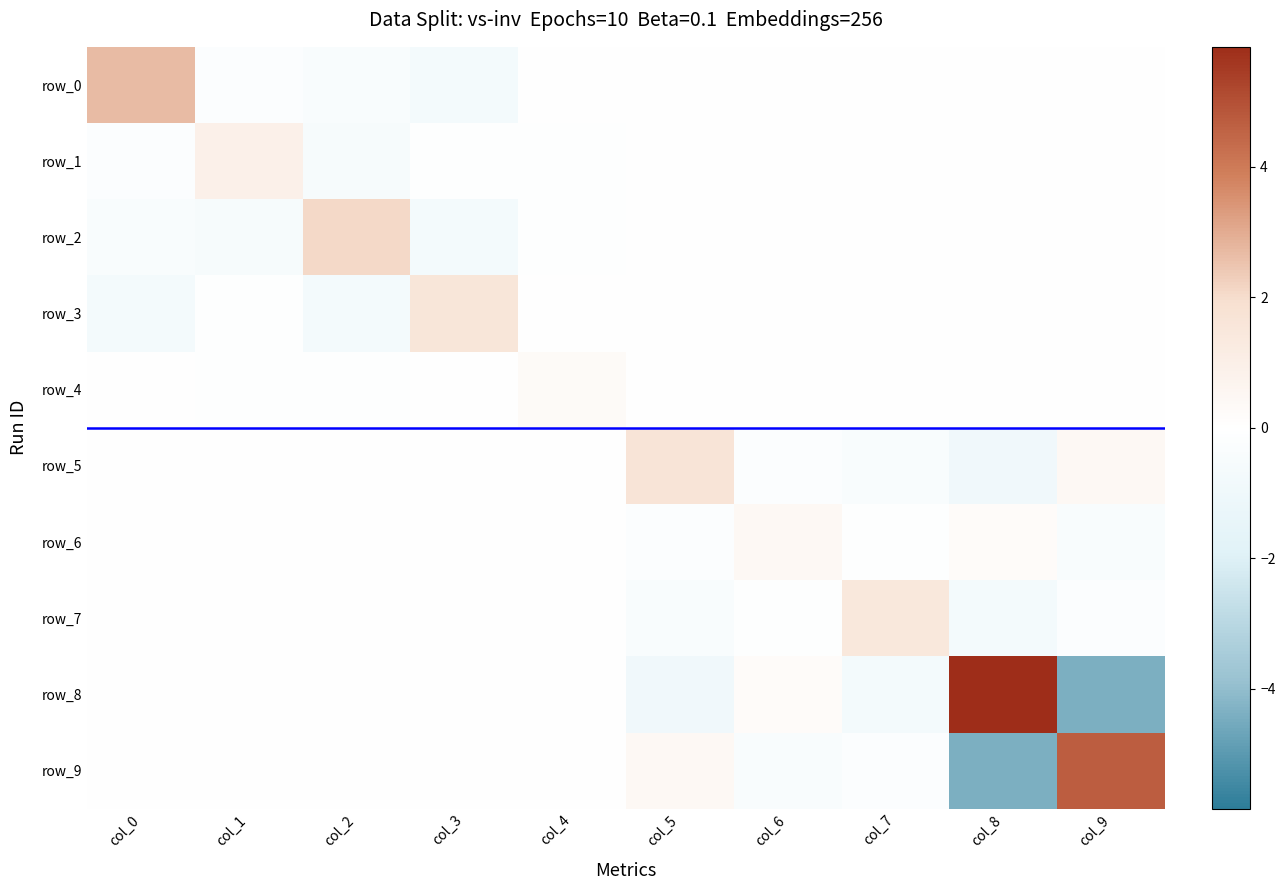

The value of row_6 at col_7 is -0.2. True or false?

False